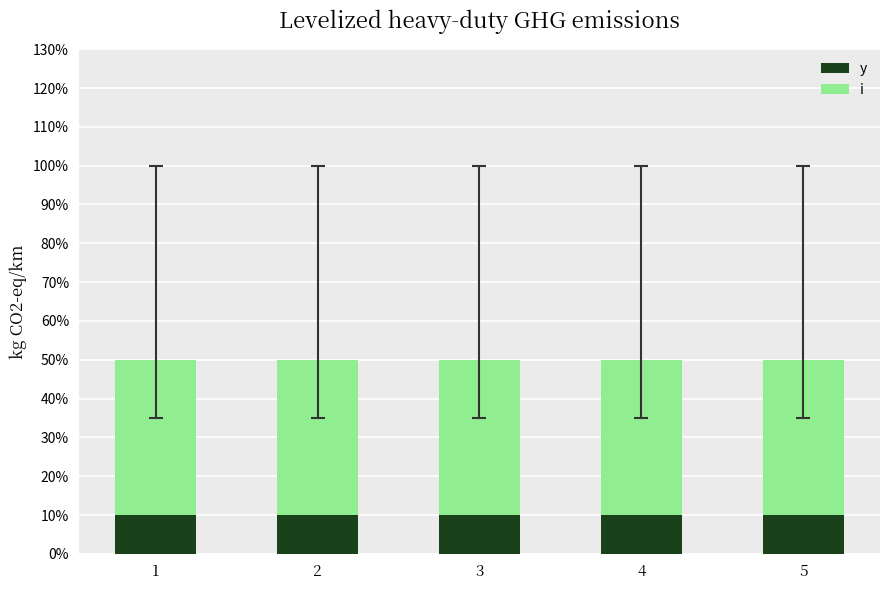

The y series shows 0 at 5. True or false?

False